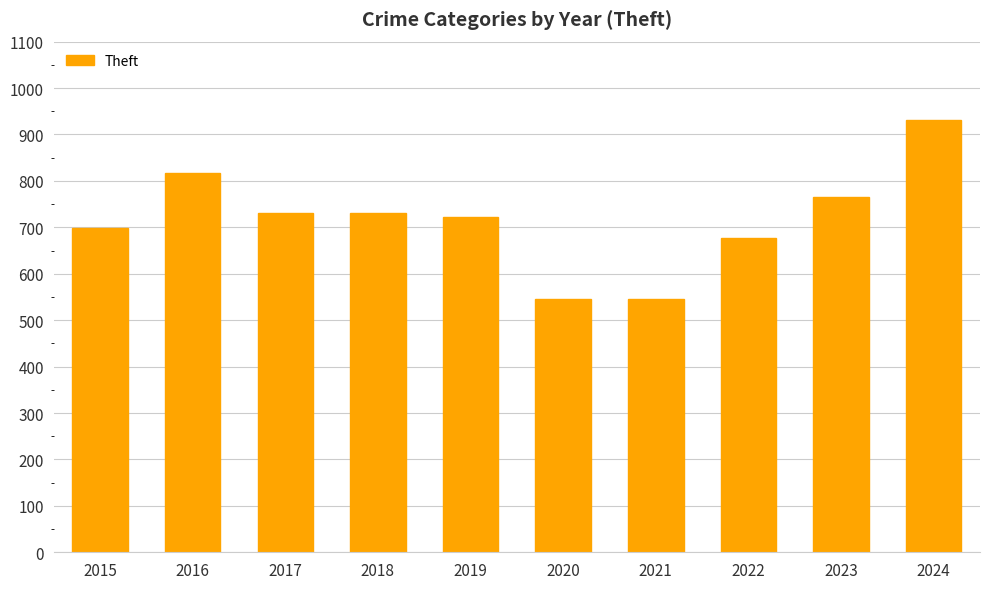

Does the chart contain stacked bars?

No